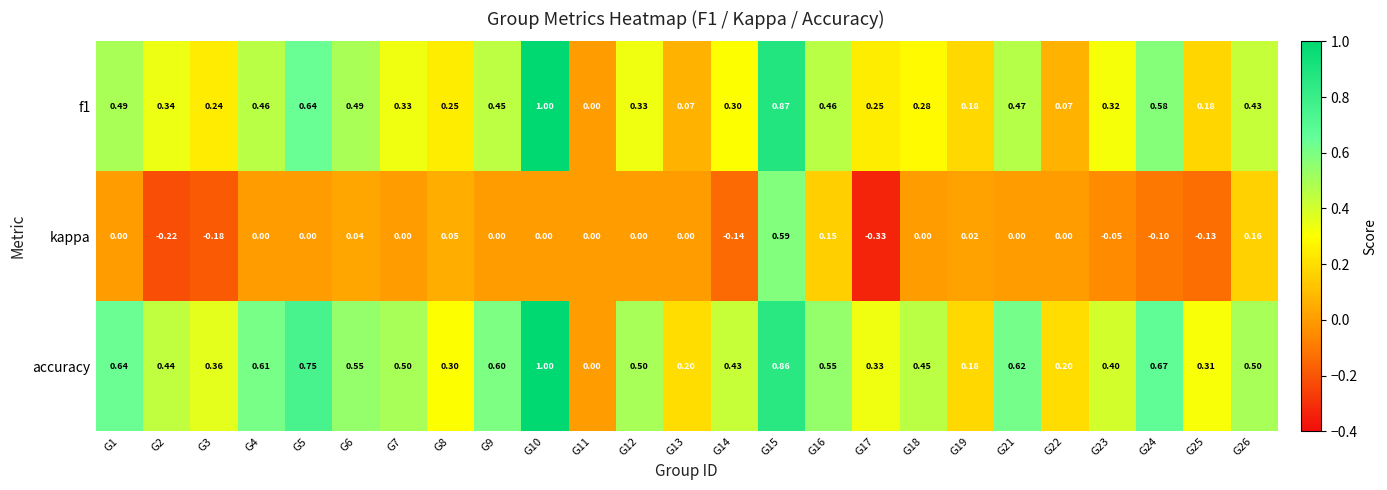

Is the value of kappa at G5 greater than the value of accuracy at G2?

No